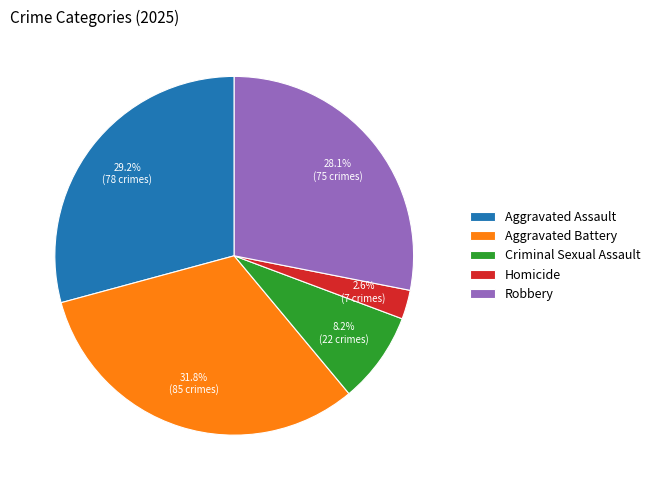

Between Aggravated Battery and Aggravated Assault, which is larger?

Aggravated Battery